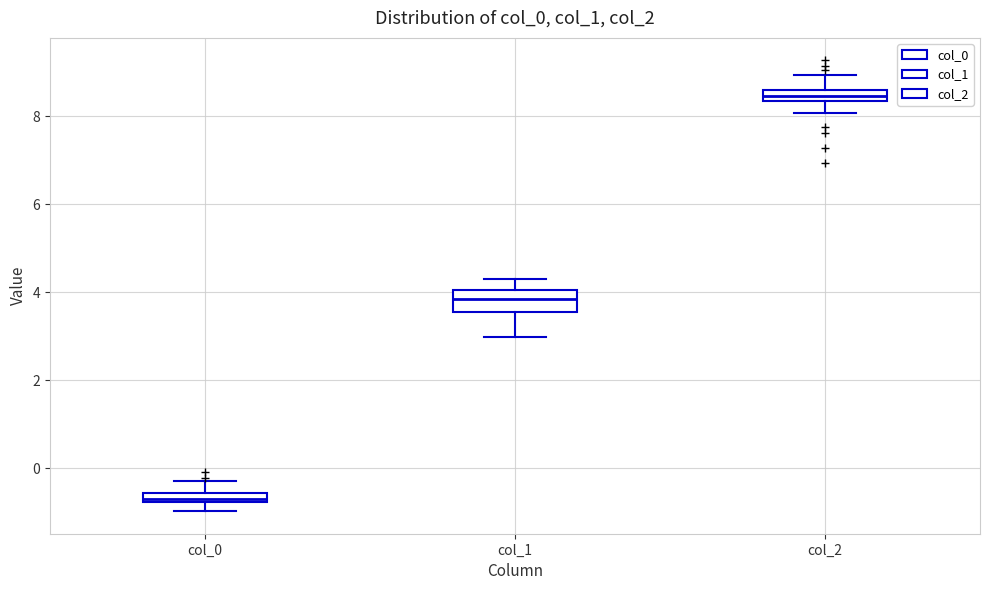

Which box is the tallest, from its lower edge to its upper edge?

col_1